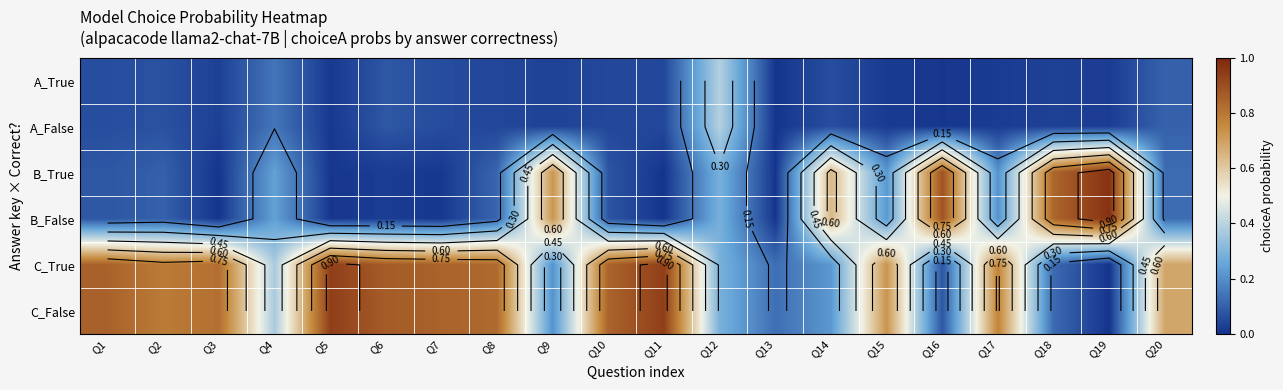

What is the total value across all series at Q5?

1.9